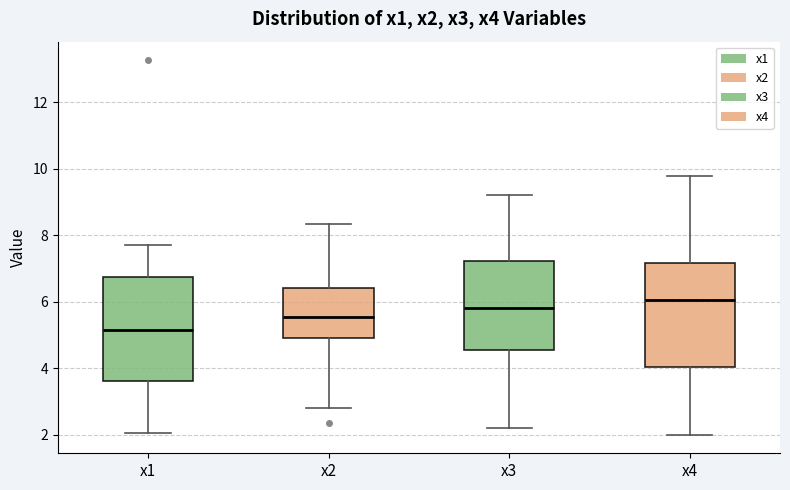

Reading left to right, read every box against the y-axis: the position of its median line, the range the box covers, and the ends of its whiskers. The values are not printed on the chart, so give them approximately, as read against the axis.

x1: median 5.2, box 3.6 to 6.8, whiskers 2.0 to 7.8
x2: median 5.6, box 5.0 to 6.4, whiskers 2.8 to 8.4
x3: median 5.8, box 4.6 to 7.2, whiskers 2.2 to 9.2
x4: median 6.0, box 4.0 to 7.2, whiskers 2.0 to 9.8